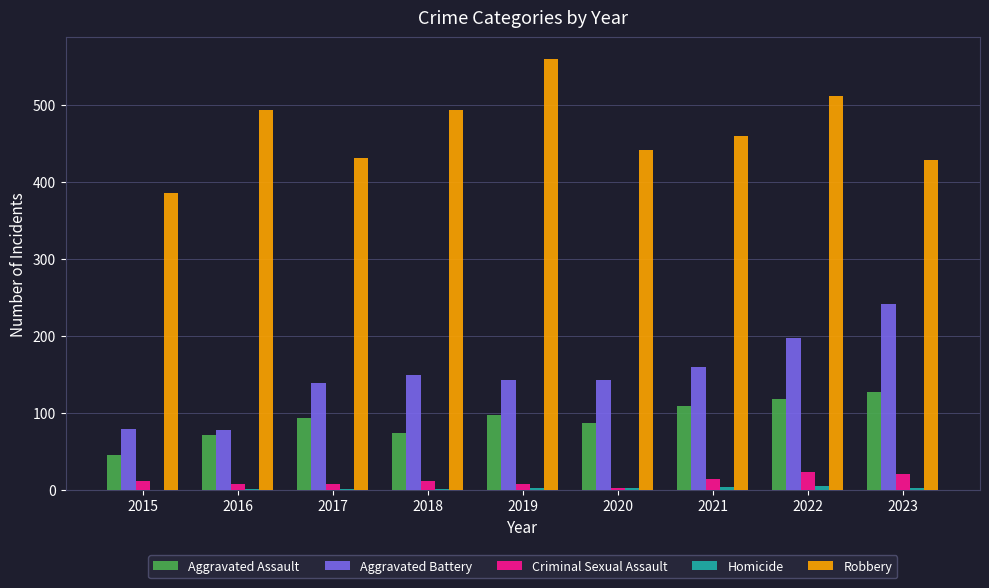

How many categories are shown in the chart?

9